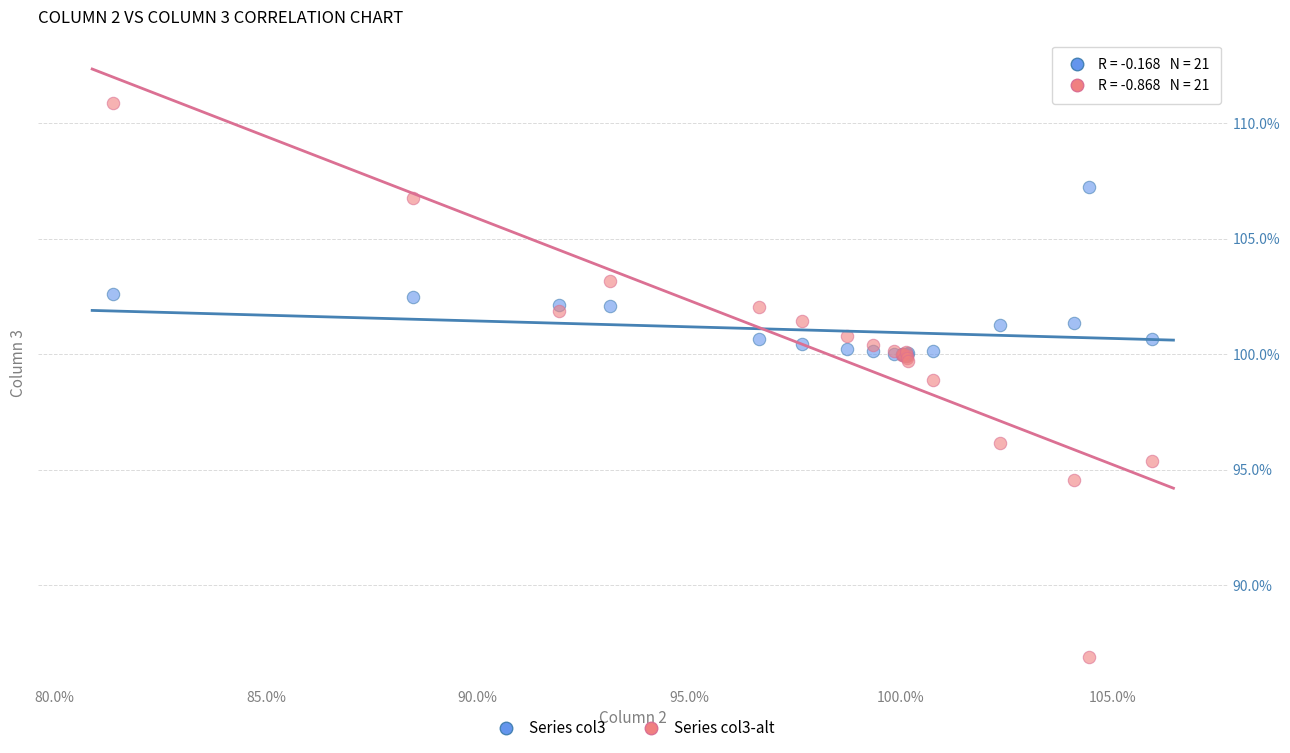

What are all the series names shown in the legend?

Series col3, Series col3-alt